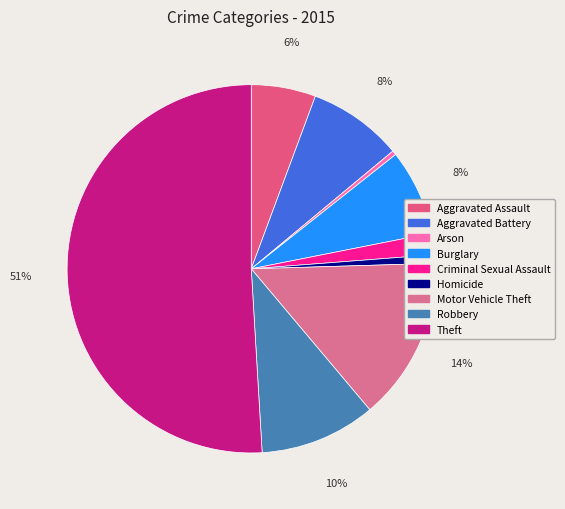

True or false: Aggravated Assault accounts for 6% of the total.

True